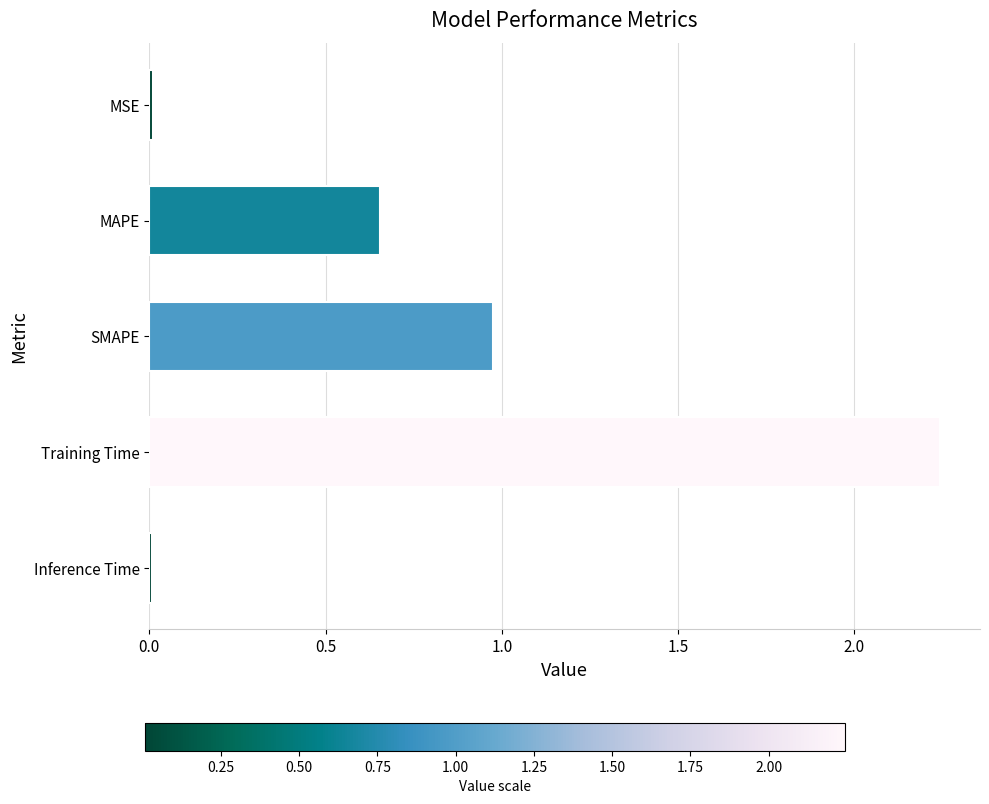

Does the chart contain stacked bars?

No